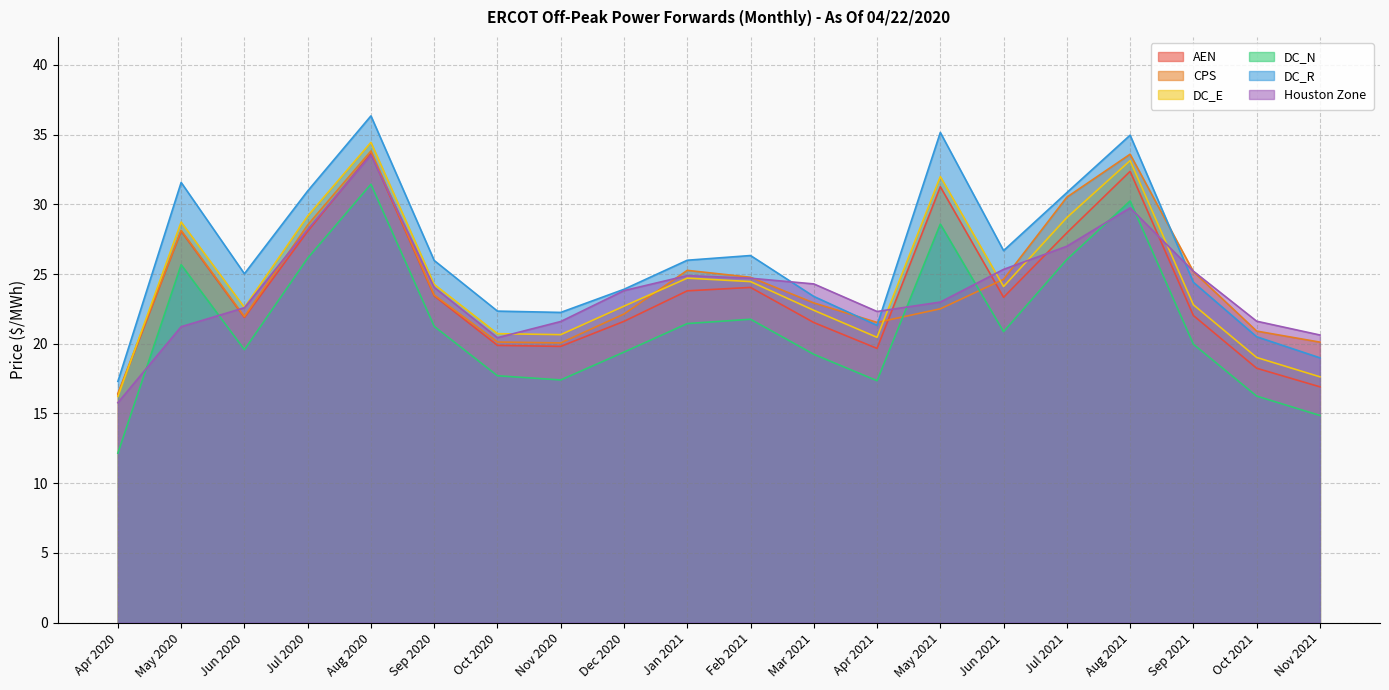

How many categories are shown in the chart?

20